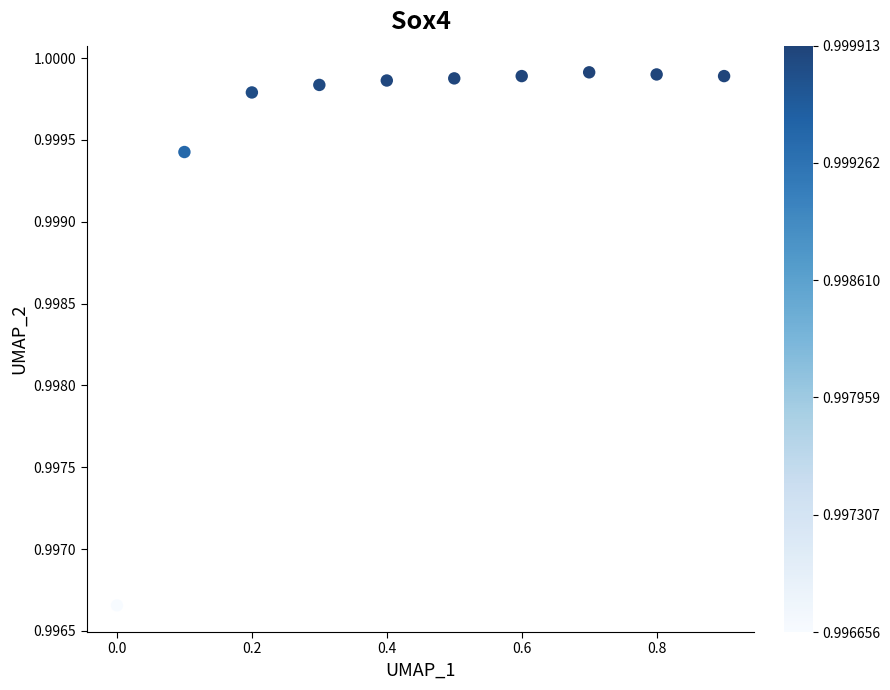

What is the range of X values (max minus min)?

0.9